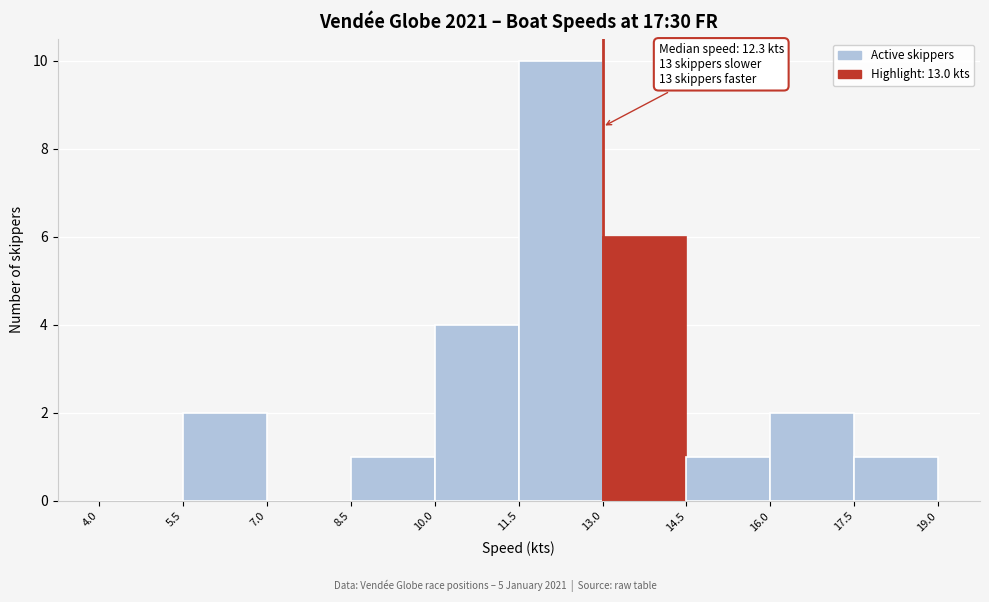

Which range on the x-axis has the tallest bar?

11.5 to 13.0